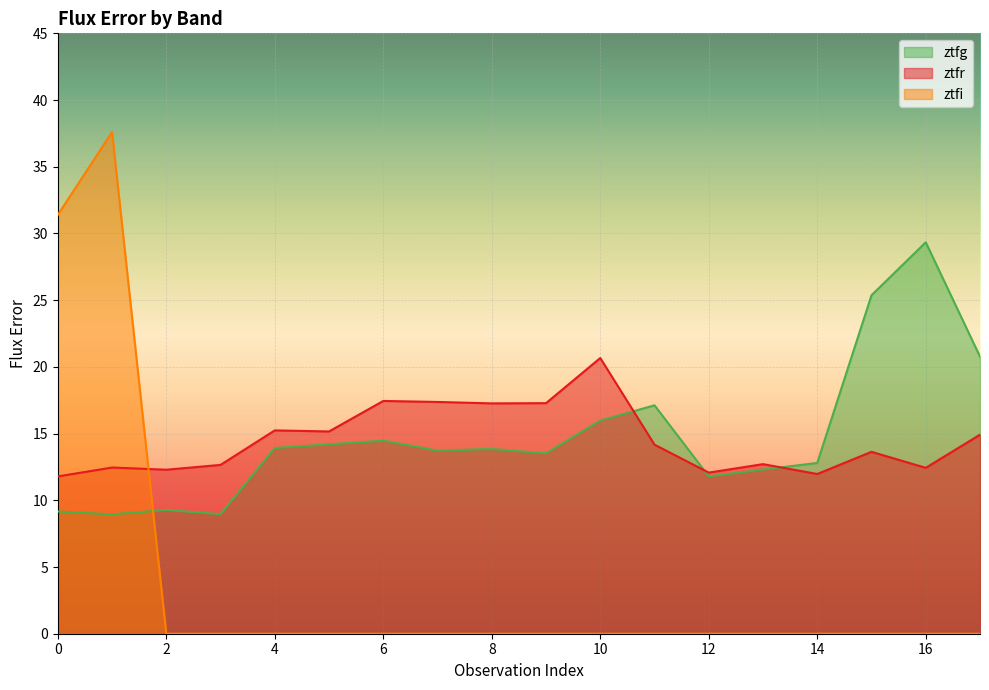

What are all the series names shown in the legend?

ztfg, ztfr, ztfi